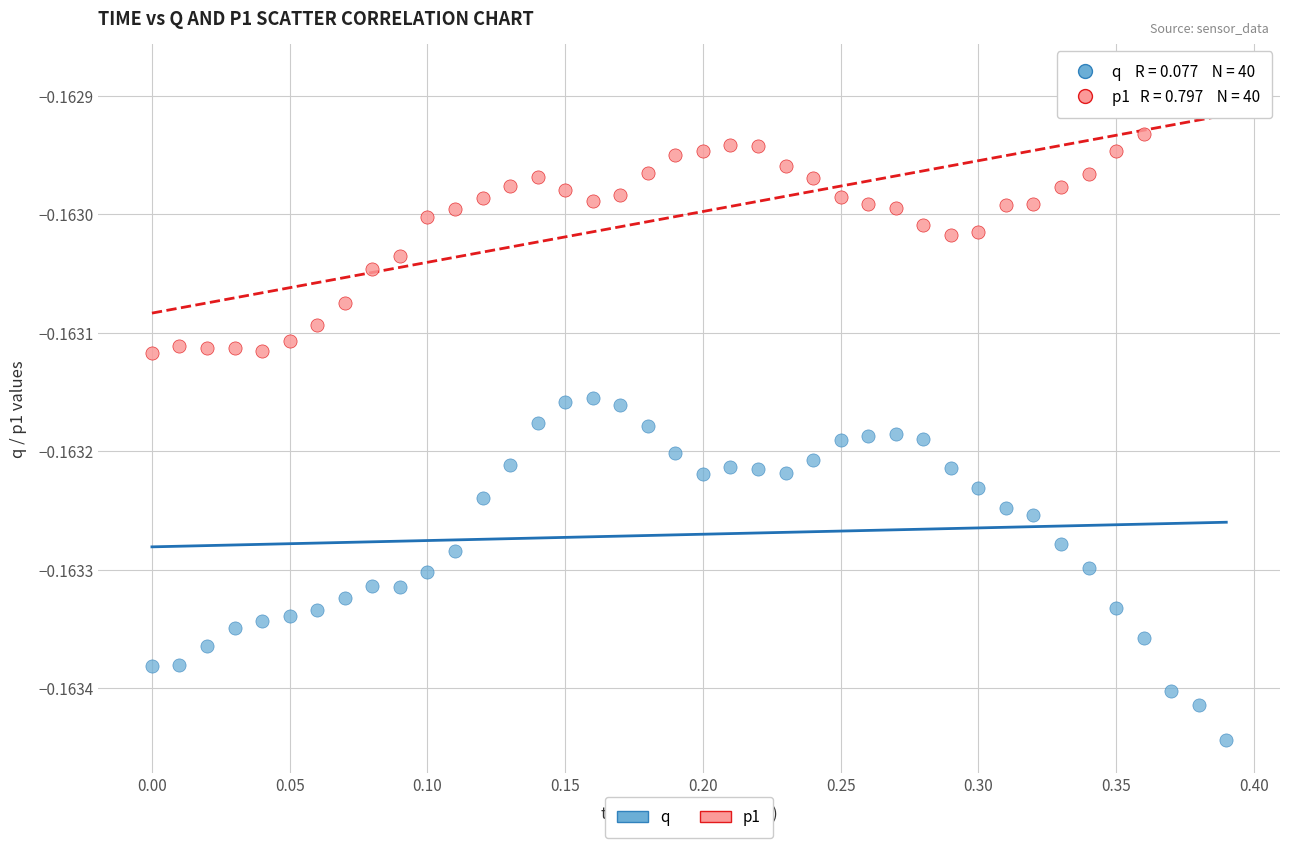

Which series contains the lowest Y value?

q